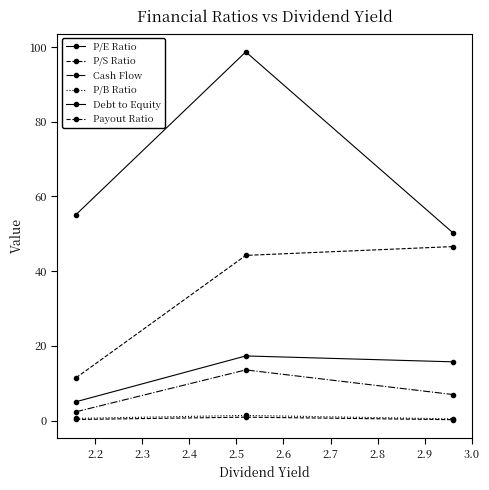

What is the difference between the second highest and minimum values in the Payout Ratio series?

32.8